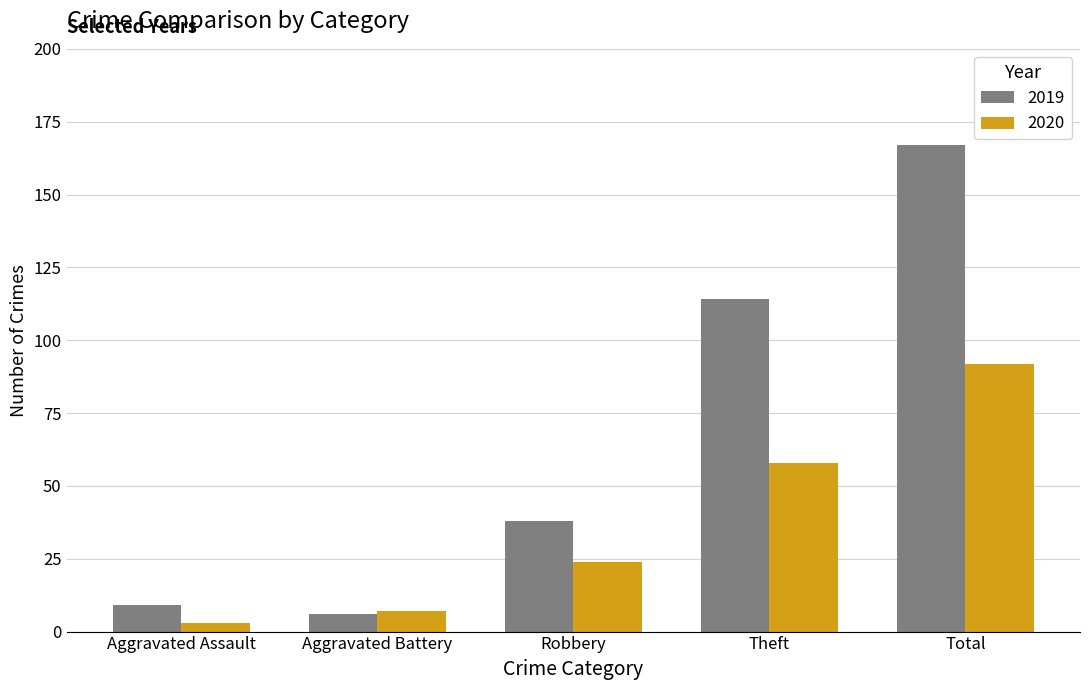

What is the spread (max minus min) of values at Robbery?

14